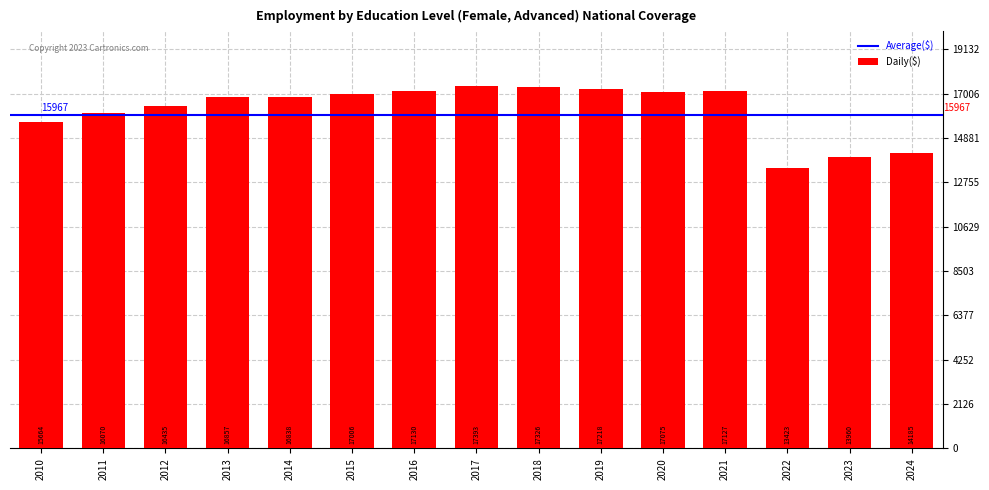

True or false: the data shows 3992.0 at 2024.

False